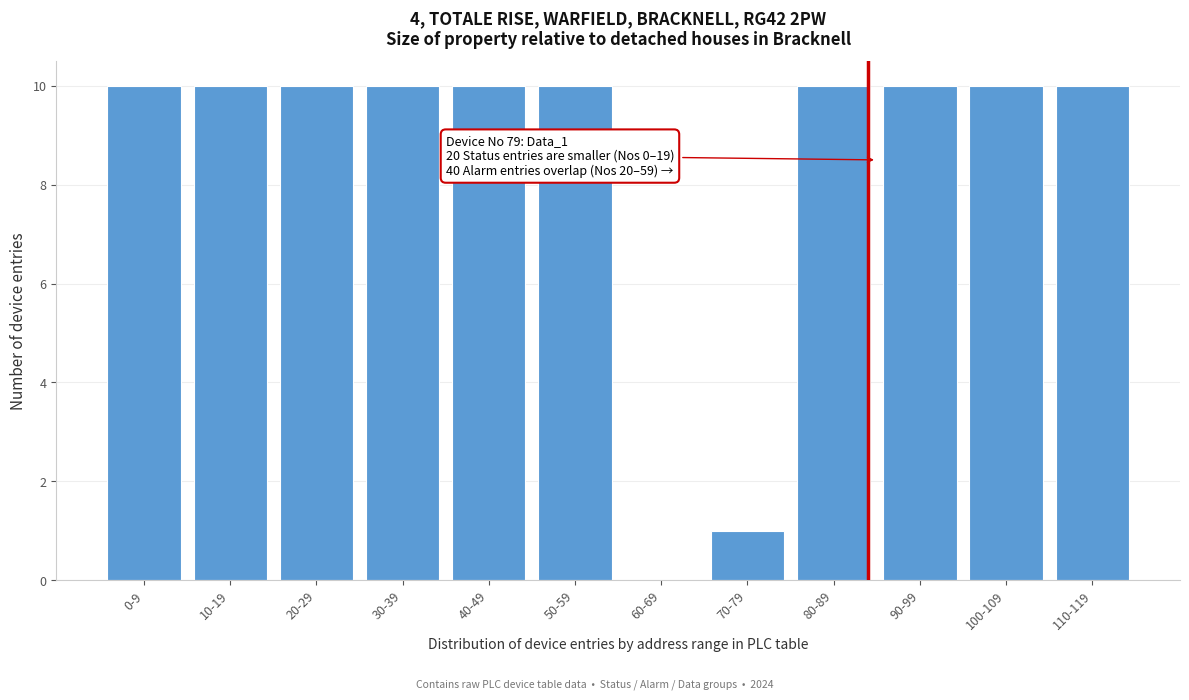

Reading left to right, what are all the values shown in this chart?

0-9=10	10-19=10	20-29=10	30-39=10	40-49=10	50-59=10	60-69=0	70-79=1	80-89=10	90-99=10	100-109=10	110-119=10